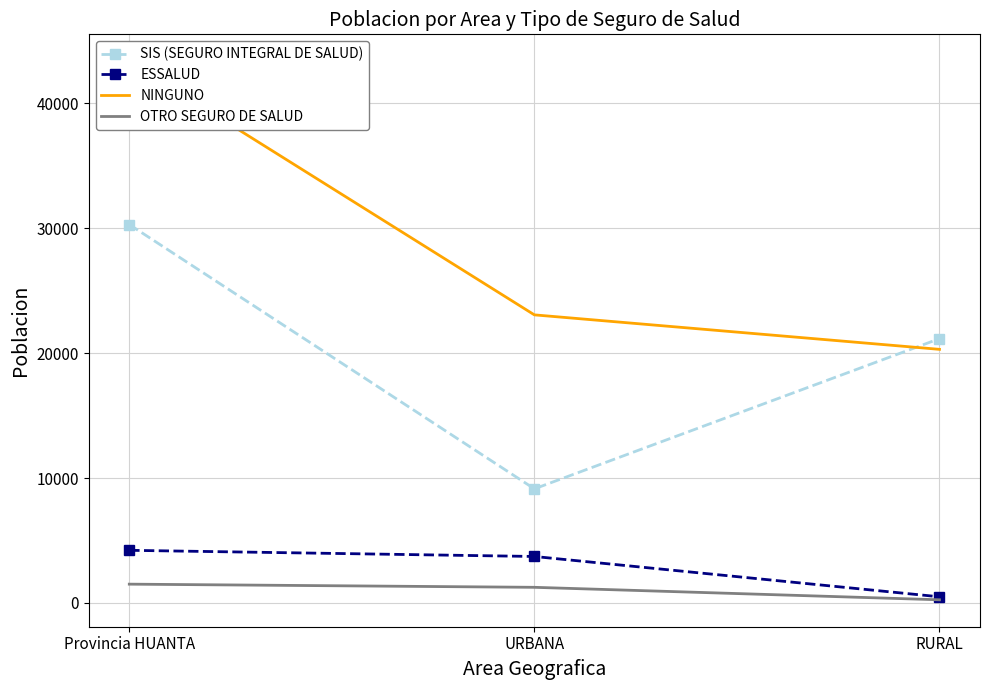

What is the difference between the SIS (SEGURO INTEGRAL DE SALUD) values at URBANA and Provincia HUANTA?

21152